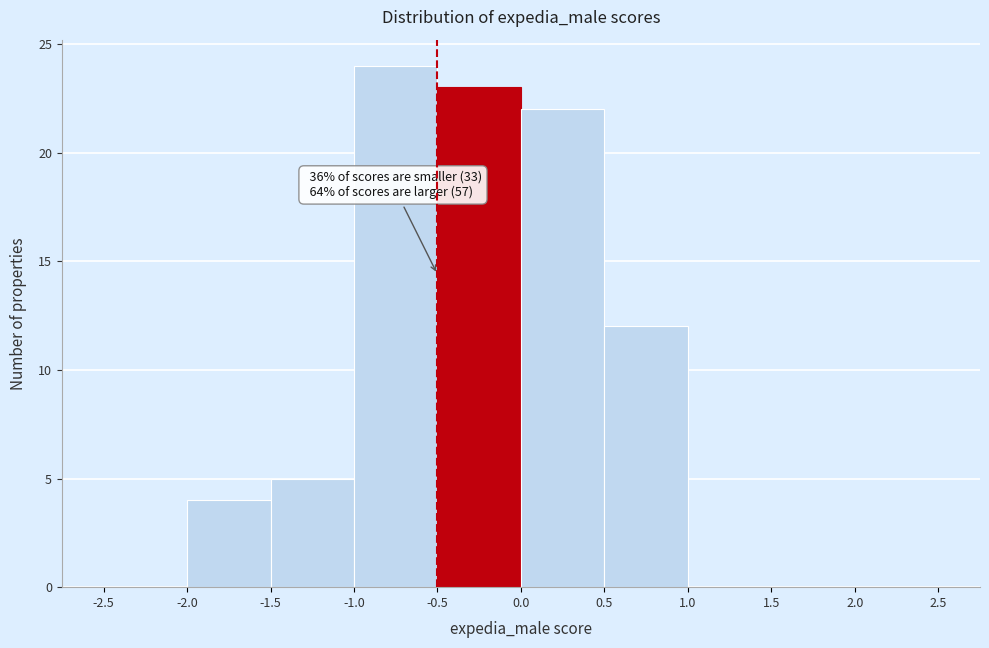

Over which range of the x-axis is the bar tallest?

-1.0 to -0.5